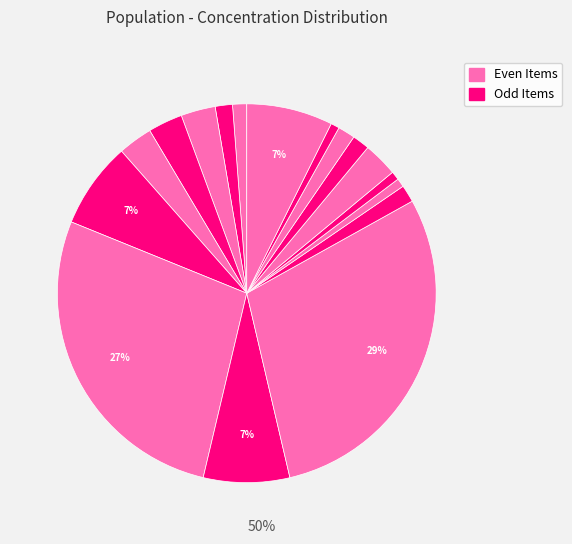

Count the number of slices in the pie.

17